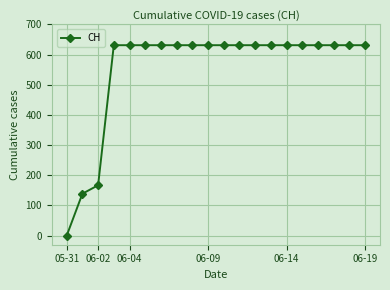

What is the difference between the maximum and second lowest values?

492